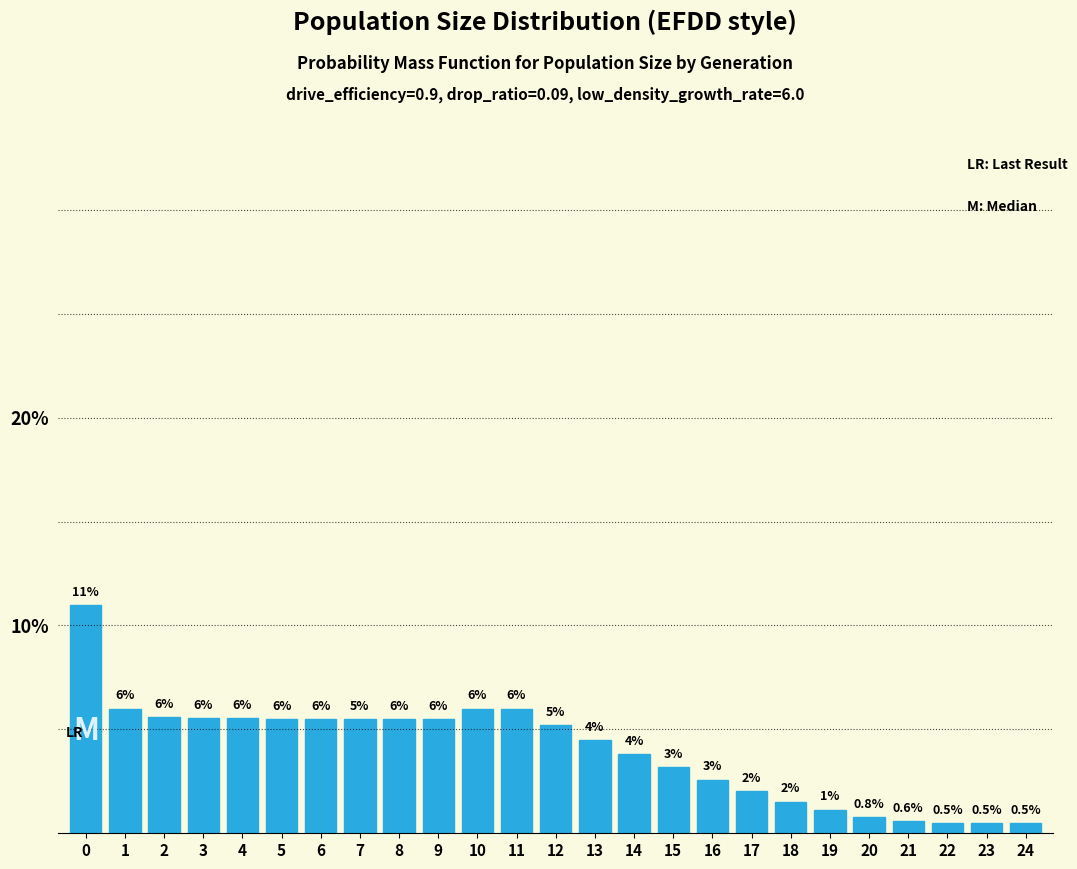

Read the value at 17.

2.0